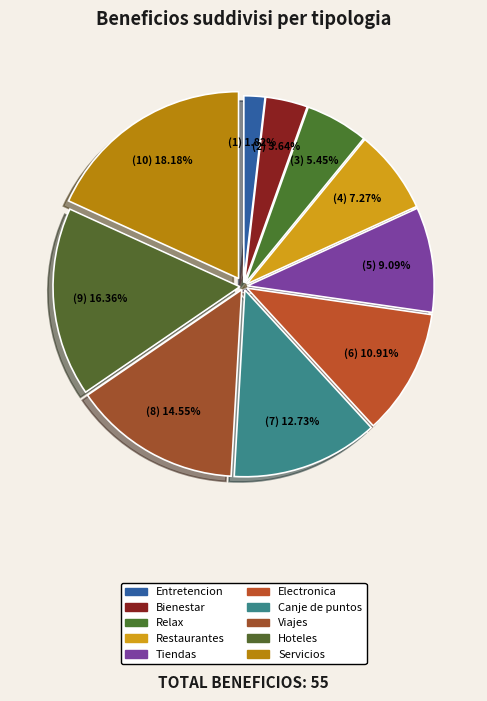

Which has a higher value, Servicios or Restaurantes?

Servicios